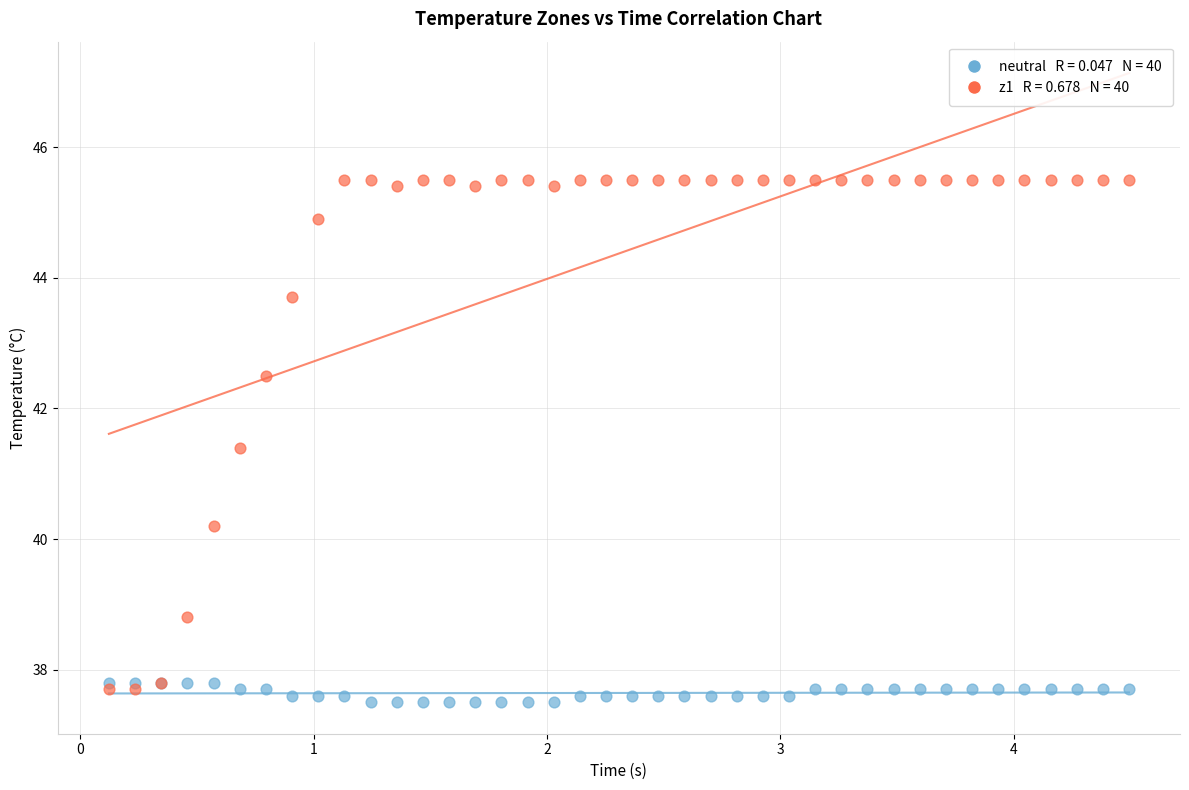

Across all series, what Y value is closest to 41?

41.4